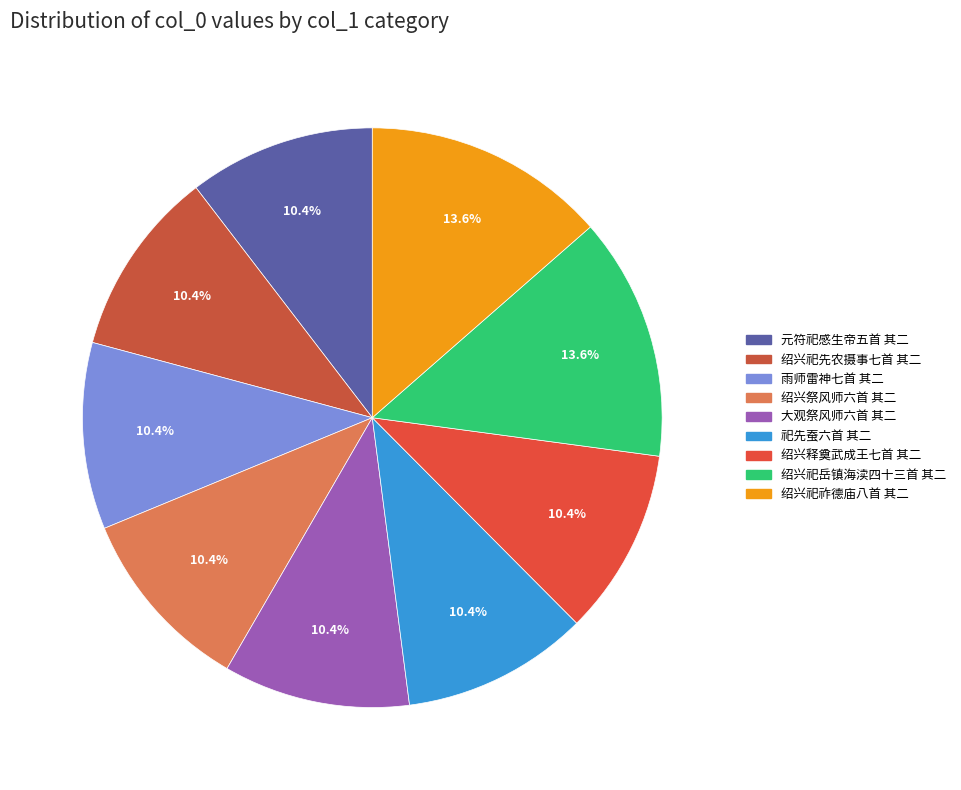

Which slice is the smallest?

大观祭风师六首 其二